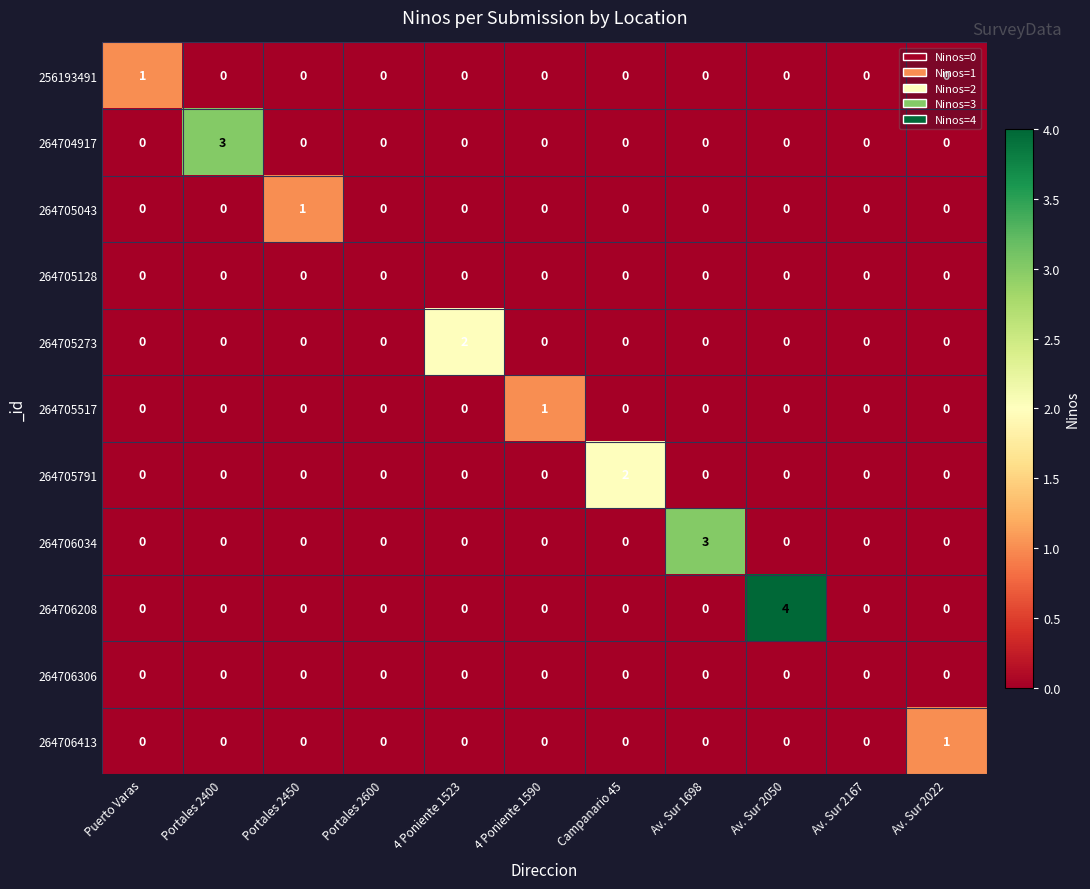

True or false: 256193491 has a value of 0 at 4 Poniente 1523.

True